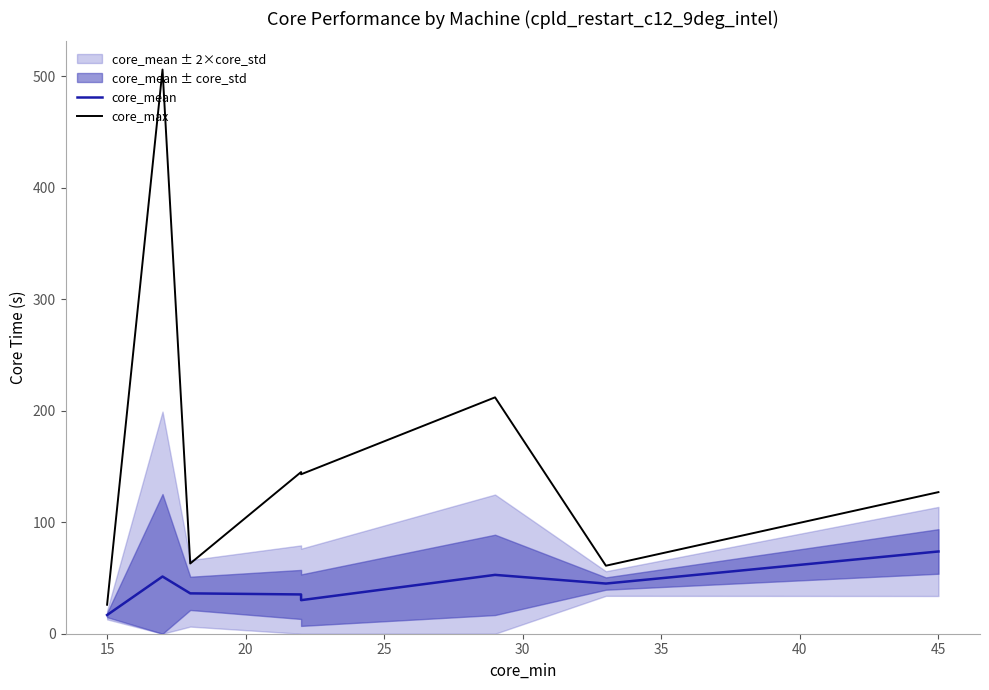

Reading right to left, transcribe all the data shown in this chart.

core_mean: 73.8	45.0	52.8	30.1	35.2	36.2	51.3	16.8
core_max: 127.0	61.0	212.0	143.0	145.0	63.0	506.0	26.0